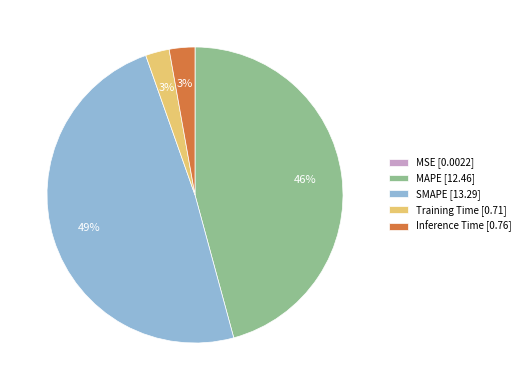

Is it true that Training Time [0.71] is 10% of the pie?

False